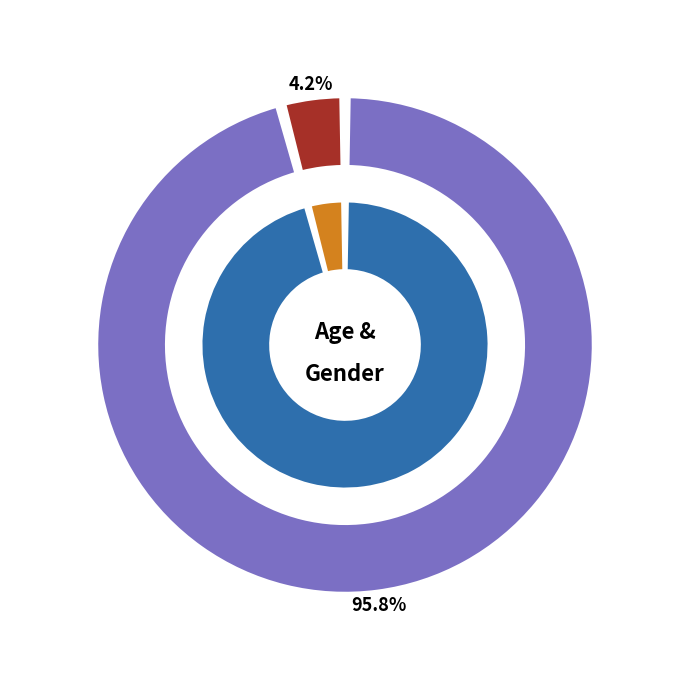

Does Age represent more than half of the total?

Yes